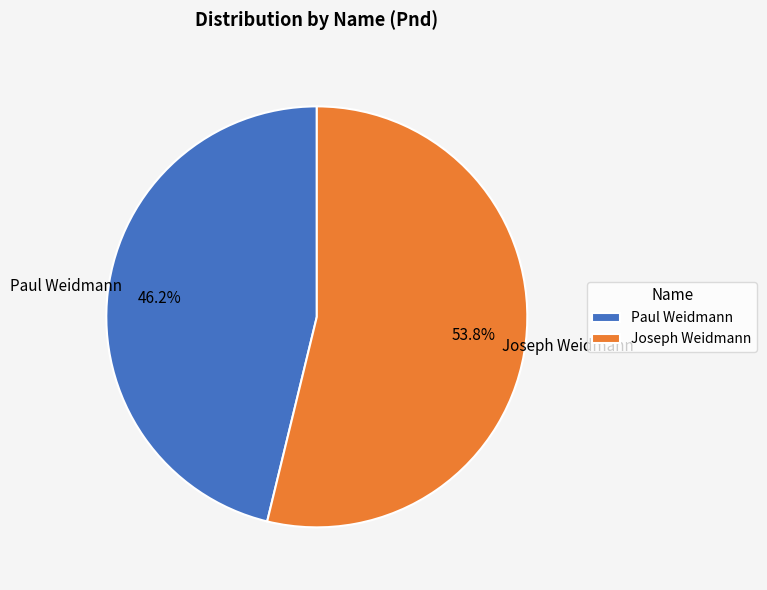

Does any single category account for the majority?

Yes